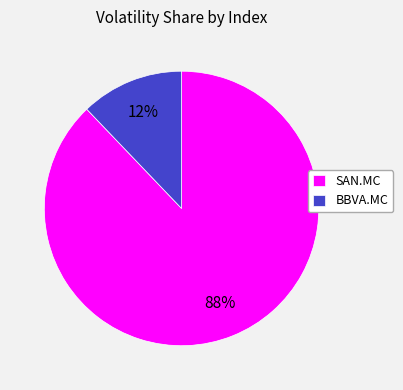

Which slice is the smallest?

BBVA.MC